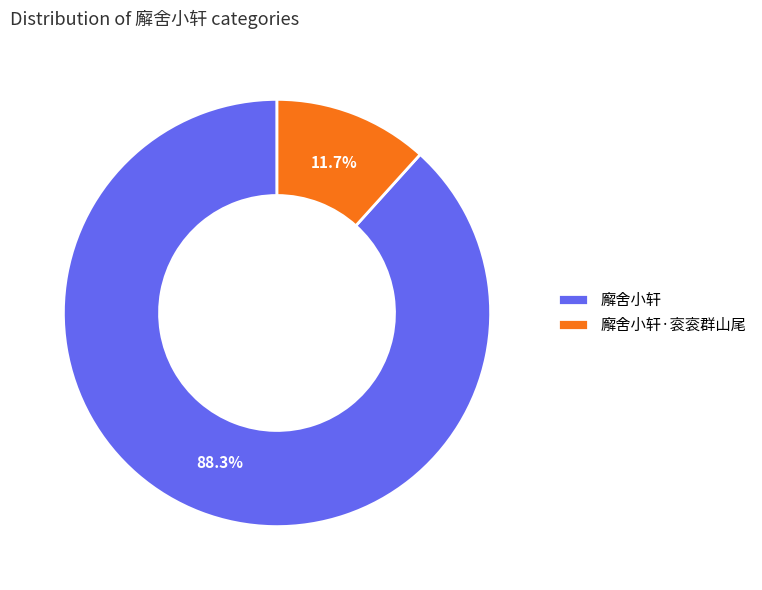

Combined, do 廨舍小轩 and 廨舍小轩·衮衮群山尾 account for over 50%?

Yes